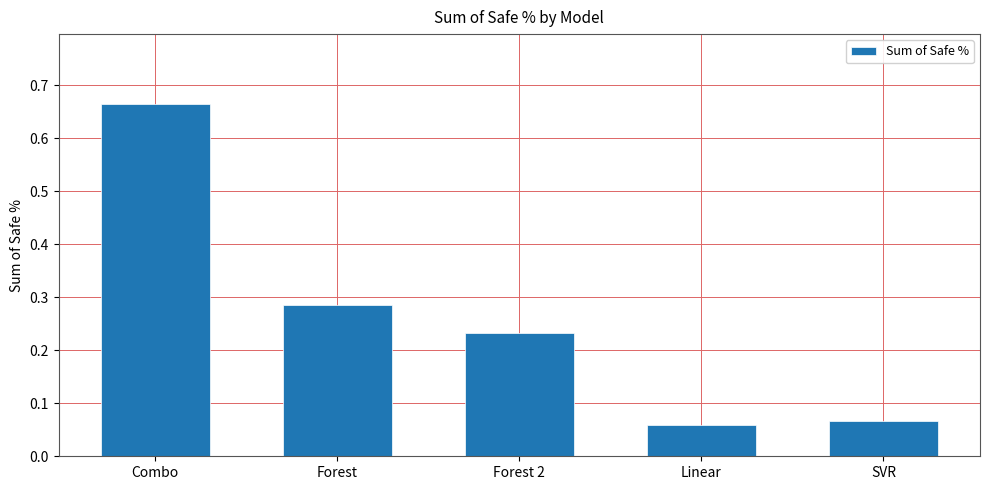

What is the label of the 4th bar from the left?

Linear